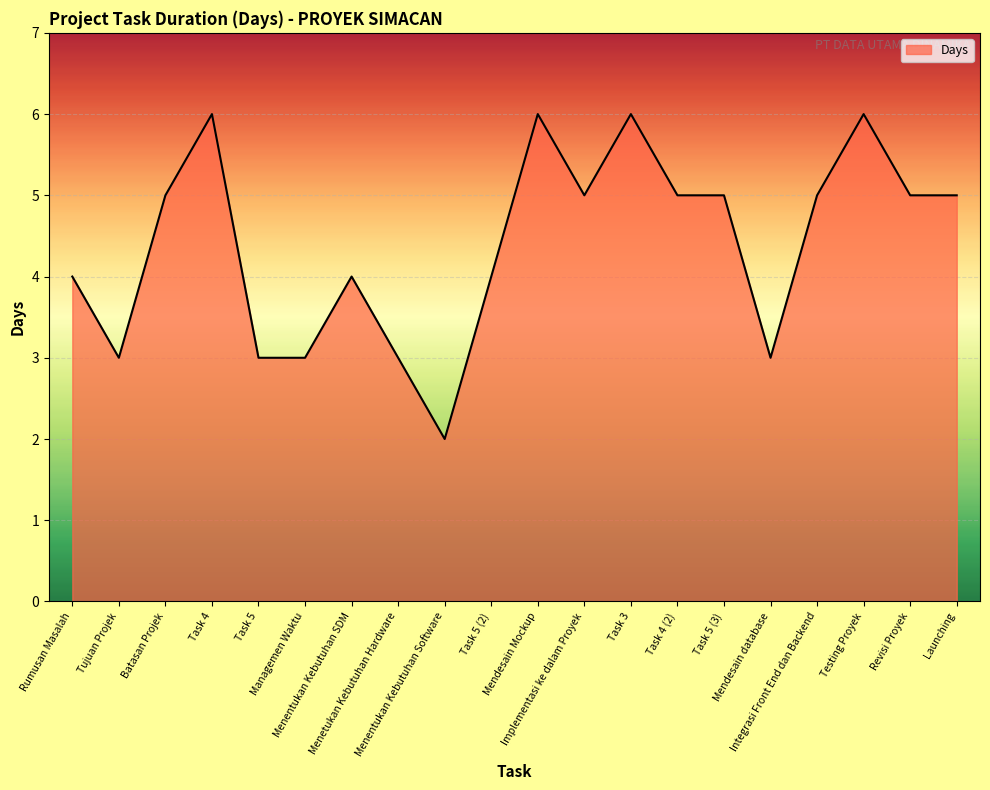

What is the sum of all values?

88